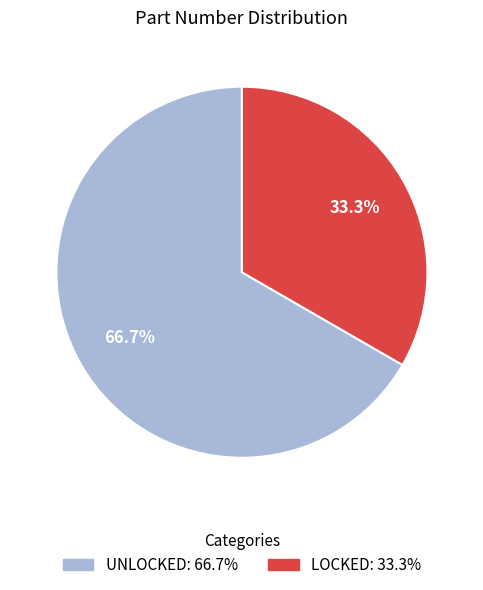

True or false: LOCKED accounts for 33% of the total.

True